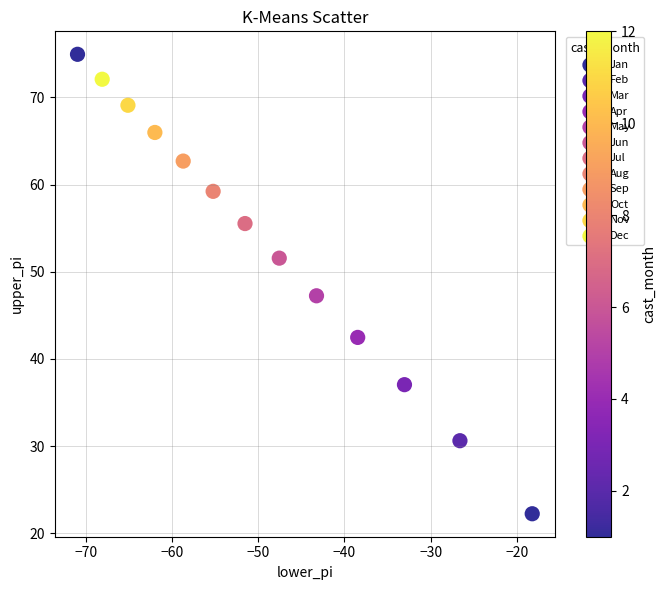

What are all the series names shown in the legend?

Jan, Feb, Mar, Apr, May, Jun, Jul, Aug, Sep, Oct, Nov, Dec